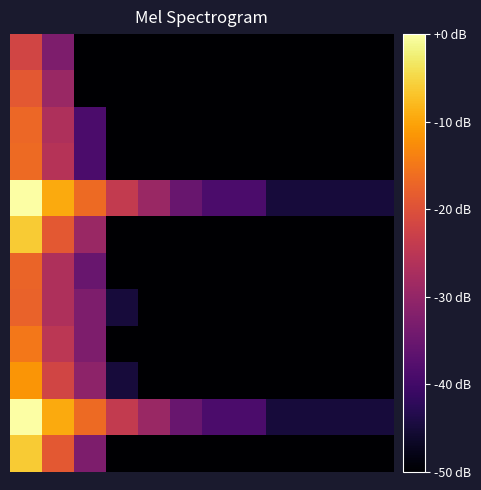

Reading left to right, what are all the values shown in this chart?

row_0: 0=-21.9	1=-32.8	2=-50.0	3=-50.0	4=-50.0	5=-50.0	6=-50.0	7=-50.0	8=-50.0	9=-50.0	10=-50.0	11=-50.0
row_1: 0=-18.8	1=-29.2	2=-50.0	3=-50.0	4=-50.0	5=-50.0	6=-50.0	7=-50.0	8=-50.0	9=-50.0	10=-50.0	11=-50.0
row_2: 0=-16.9	1=-26.7	2=-38.8	3=-50.0	4=-50.0	5=-50.0	6=-50.0	7=-50.0	8=-50.0	9=-50.0	10=-50.0	11=-50.0
row_3: 0=-16.5	1=-25.7	2=-38.8	3=-50.0	4=-50.0	5=-50.0	6=-50.0	7=-50.0	8=-50.0	9=-50.0	10=-50.0	11=-50.0
row_4: 0=-0.0	1=-9.4	2=-16.5	3=-24.0	4=-29.2	5=-35.3	6=-38.8	7=-38.8	8=-44.8	9=-44.8	10=-44.8	11=-44.8
row_5: 0=-6.1	1=-18.8	2=-29.2	3=-50.0	4=-50.0	5=-50.0	6=-50.0	7=-50.0	8=-50.0	9=-50.0	10=-50.0	11=-50.0
row_6: 0=-17.2	1=-26.7	2=-35.3	3=-50.0	4=-50.0	5=-50.0	6=-50.0	7=-50.0	8=-50.0	9=-50.0	10=-50.0	11=-50.0
row_7: 0=-17.6	1=-26.7	2=-32.8	3=-44.8	4=-50.0	5=-50.0	6=-50.0	7=-50.0	8=-50.0	9=-50.0	10=-50.0	11=-50.0
row_8: 0=-15.0	1=-24.8	2=-32.8	3=-50.0	4=-50.0	5=-50.0	6=-50.0	7=-50.0	8=-50.0	9=-50.0	10=-50.0	11=-50.0
row_9: 0=-11.6	1=-21.9	2=-30.8	3=-44.8	4=-50.0	5=-50.0	6=-50.0	7=-50.0	8=-50.0	9=-50.0	10=-50.0	11=-50.0
row_10: 0=-0.1	1=-9.4	2=-16.5	3=-24.0	4=-29.2	5=-35.3	6=-38.8	7=-38.8	8=-44.8	9=-44.8	10=-44.8	11=-44.8
row_11: 0=-6.1	1=-18.8	2=-32.8	3=-50.0	4=-50.0	5=-50.0	6=-50.0	7=-50.0	8=-50.0	9=-50.0	10=-50.0	11=-50.0